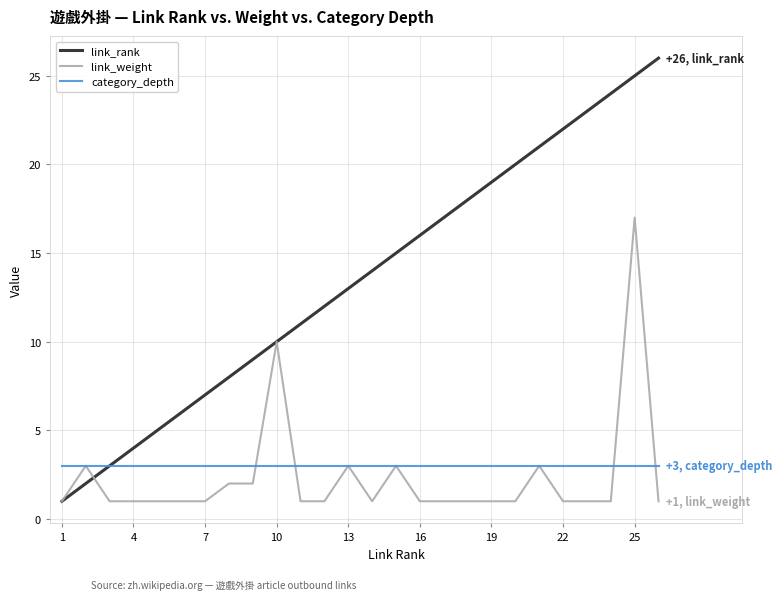

Which series has the widest spread of values?

link_rank